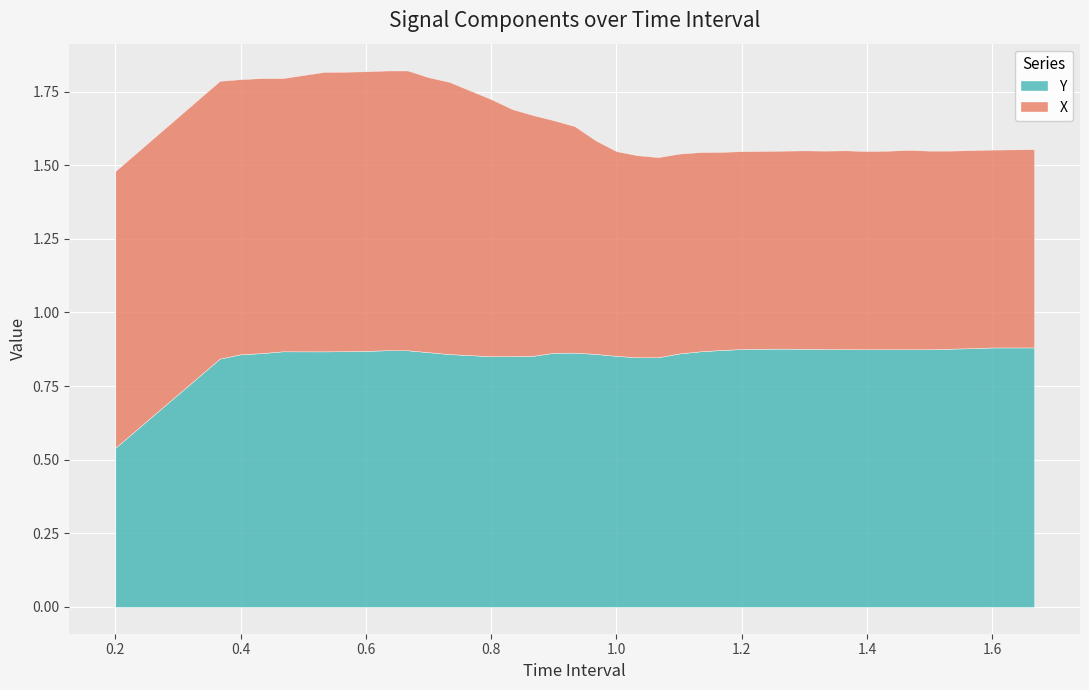

At which category is the sum across all series the highest?

9